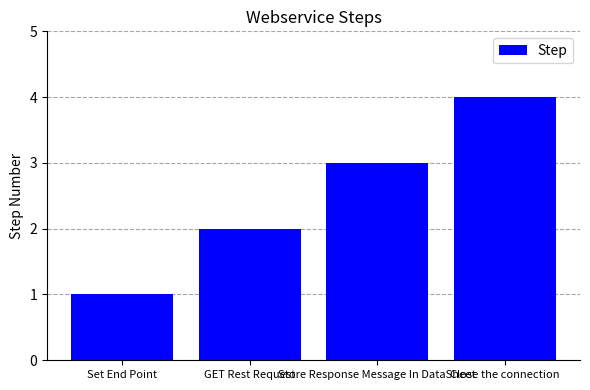

Reading left to right, transcribe all the data shown in this chart.

1	2	3	4